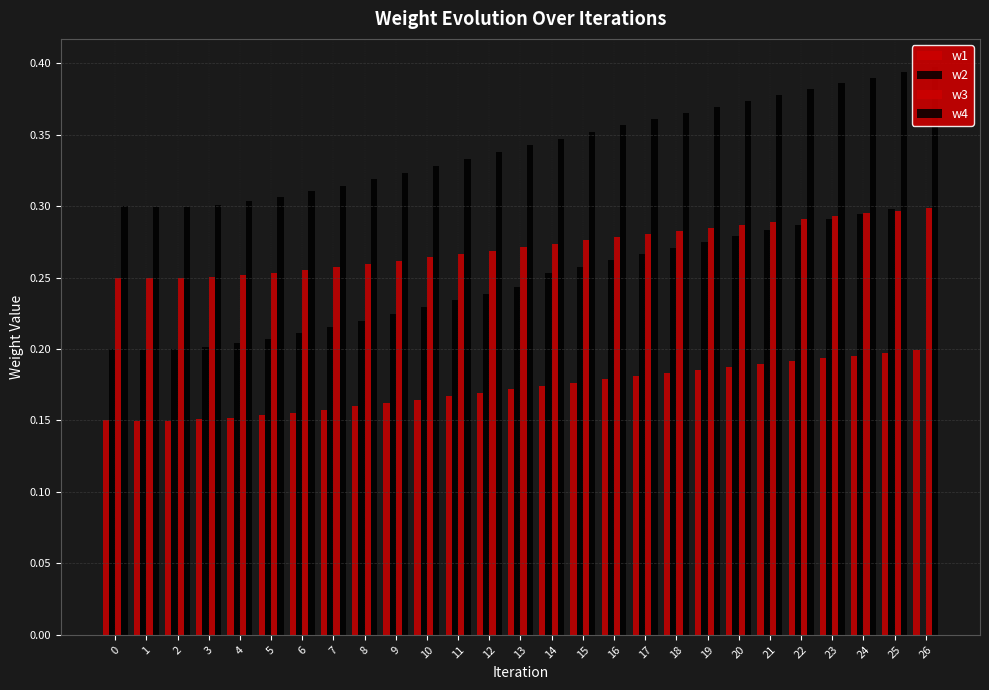

Reading right to left, transcribe all the data shown in this chart.

w1: 0.2	0.2	0.2	0.2	0.2	0.2	0.2	0.2	0.2	0.2	0.2	0.2	0.2	0.2	0.2	0.2	0.2	0.2	0.2	0.2	0.2	0.2	0.2	0.2	0.1	0.1	0.1
w2: 0.0	0.3	0.3	0.3	0.3	0.3	0.3	0.3	0.3	0.3	0.3	0.3	0.3	0.2	0.2	0.2	0.2	0.2	0.2	0.2	0.2	0.2	0.2	0.2	0.2	0.2	0.2
w3: 0.3	0.3	0.3	0.3	0.3	0.3	0.3	0.3	0.3	0.3	0.3	0.3	0.3	0.3	0.3	0.3	0.3	0.3	0.3	0.3	0.3	0.3	0.3	0.3	0.2	0.2	0.2
w4: 0.4	0.4	0.4	0.4	0.4	0.4	0.4	0.4	0.4	0.4	0.4	0.4	0.3	0.3	0.3	0.3	0.3	0.3	0.3	0.3	0.3	0.3	0.3	0.3	0.3	0.3	0.3